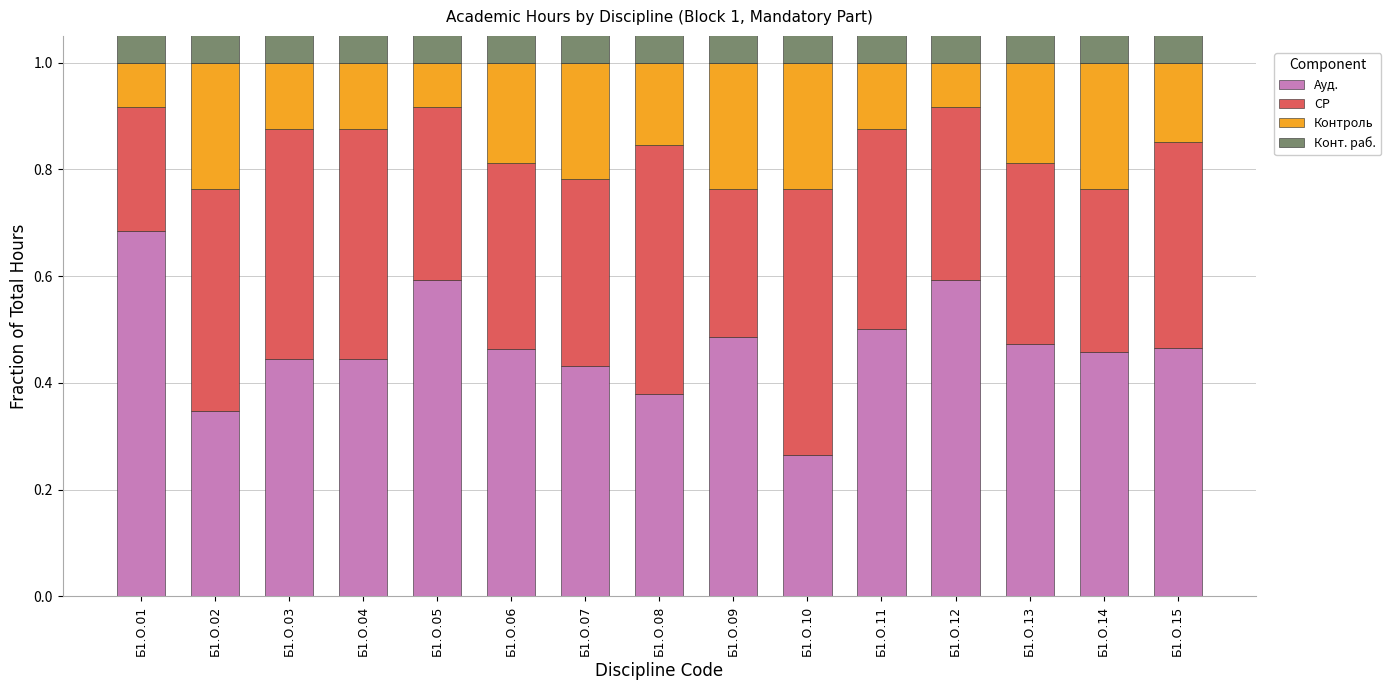

True or false: СР has a value of 0.4 at Б1.О.07.

True